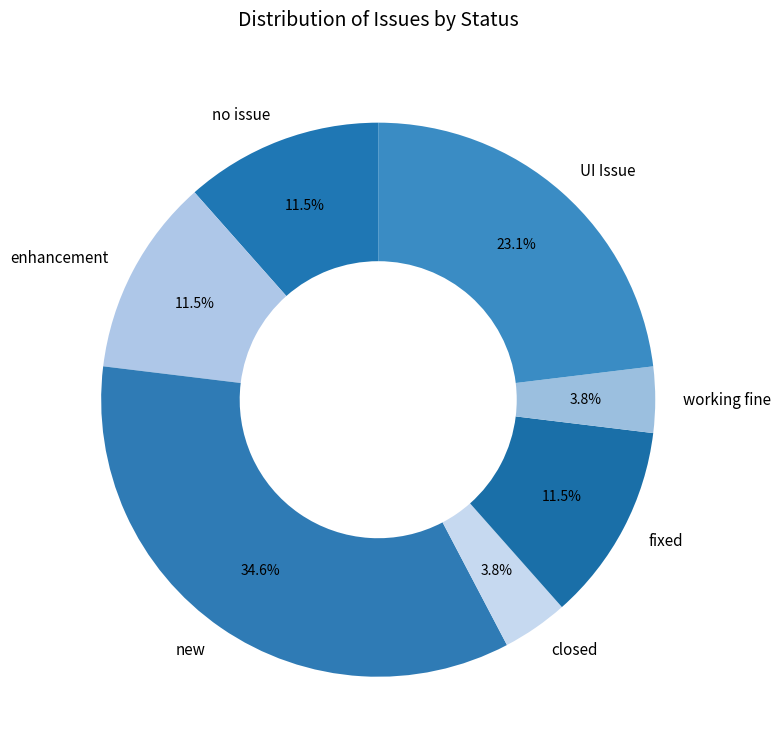

To the nearest percent, what is the combined percentage of enhancement and closed?

15%